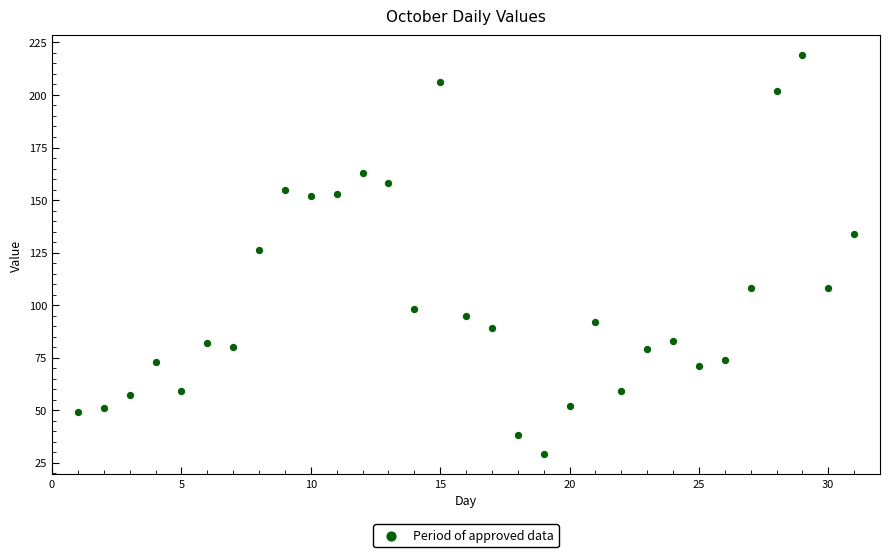

What is the range of X values (max minus min)?

30